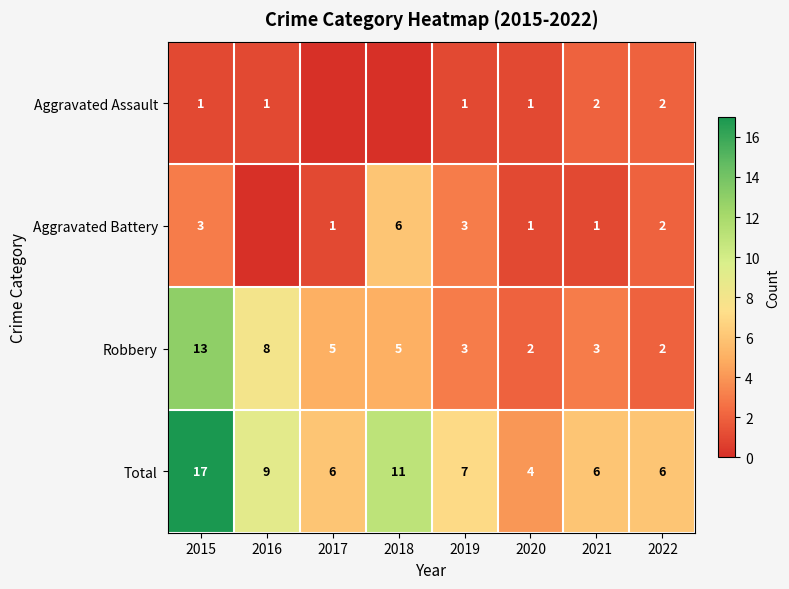

How many series are shown in this chart?

4